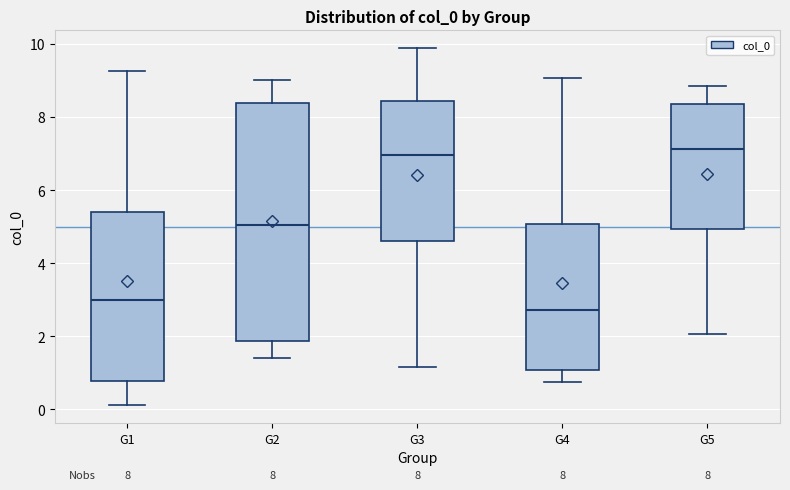

Which box has the lowest median line?

G4